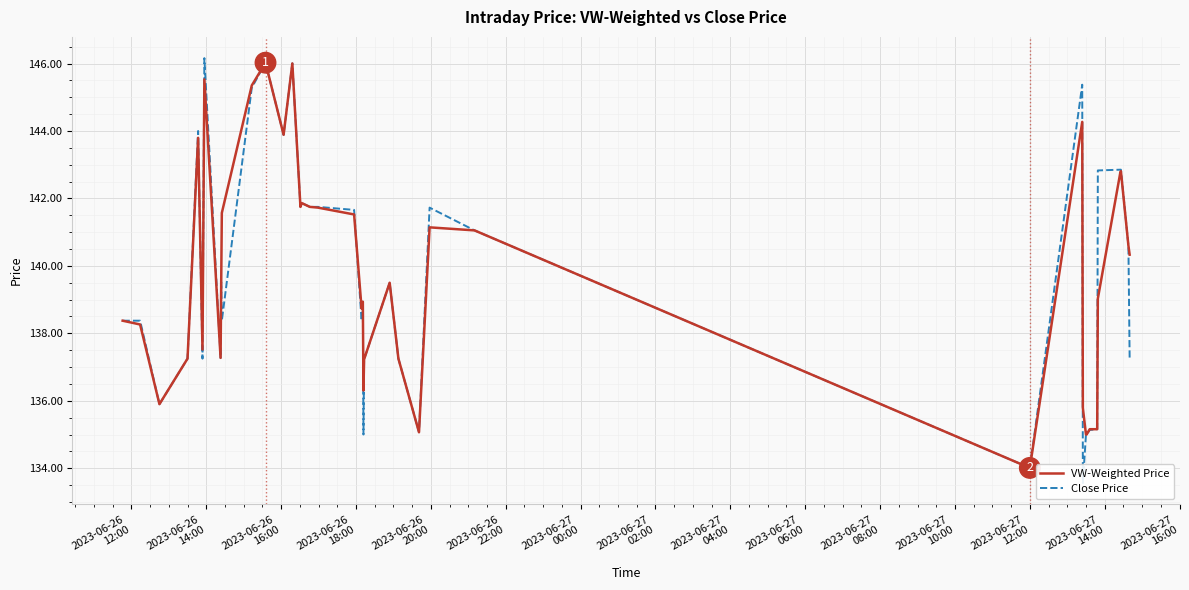

How many categories are shown in the chart?

40